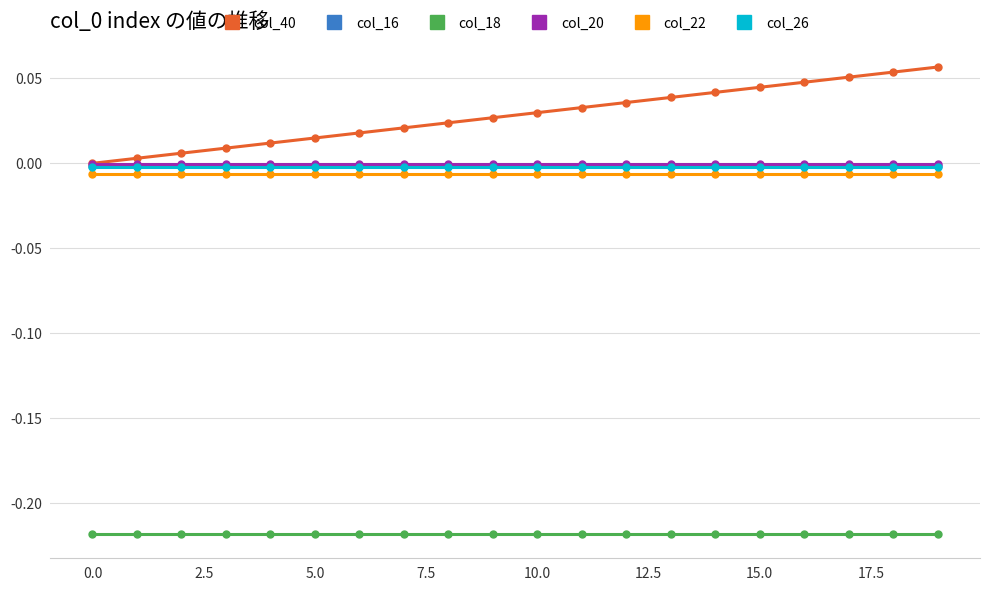

Which series has the largest total across all categories?

col_40